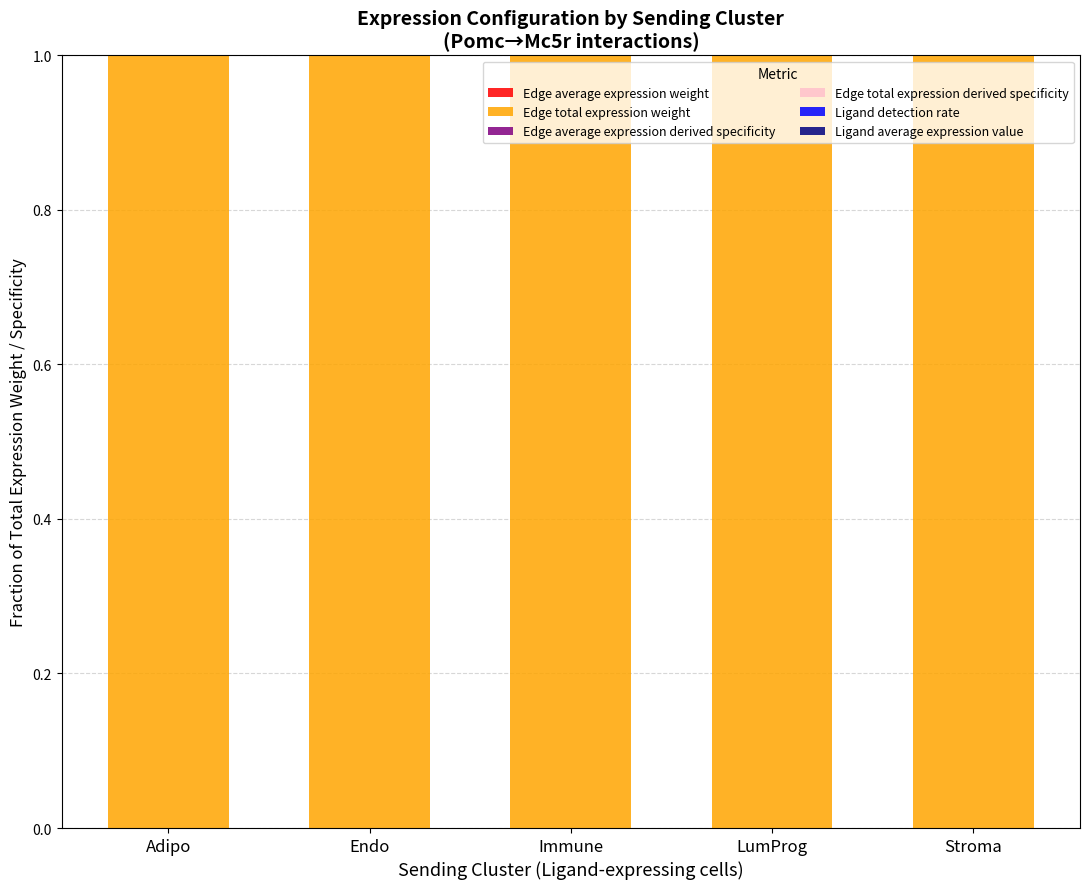

True or false: Edge average expression weight has a value of 0.0 at Immune.

False